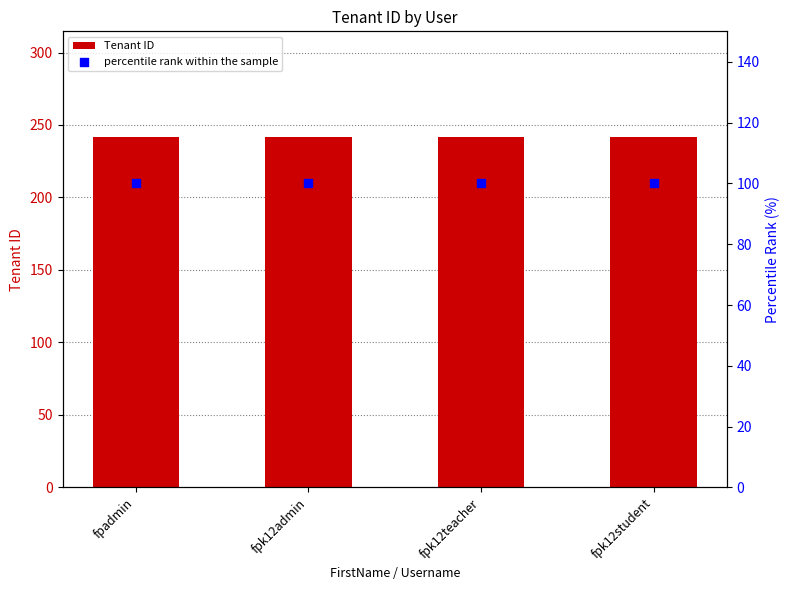

At how many categories does at least one series exceed 224?

4